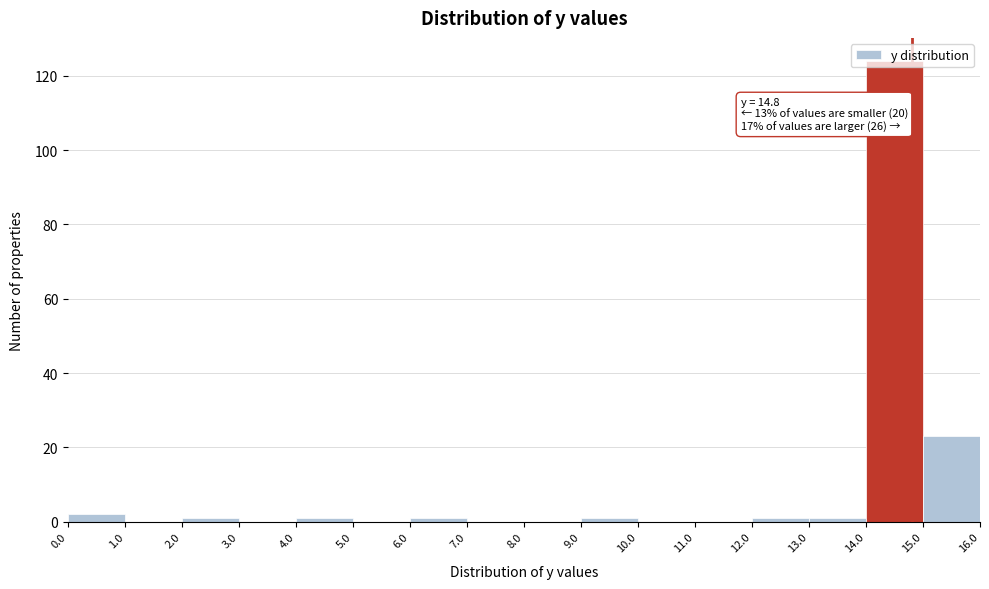

Which range on the x-axis has the tallest bar?

14.0 to 15.0